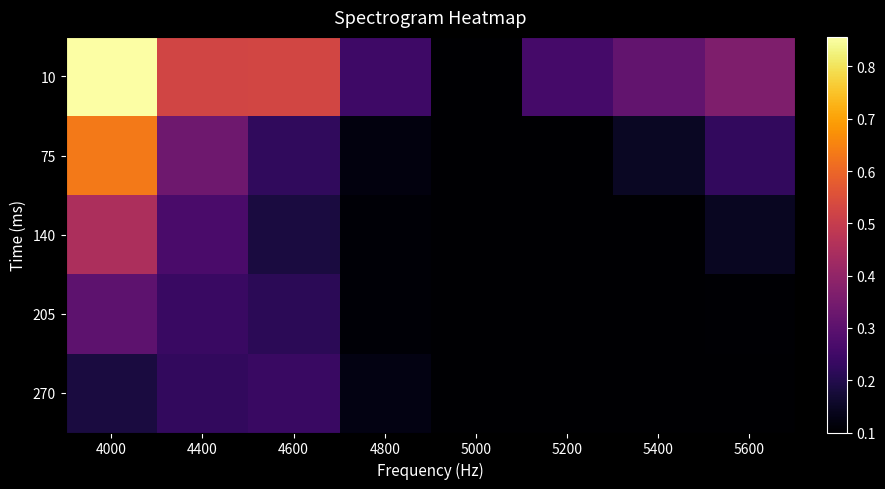

Which series has the largest total across all categories?

10